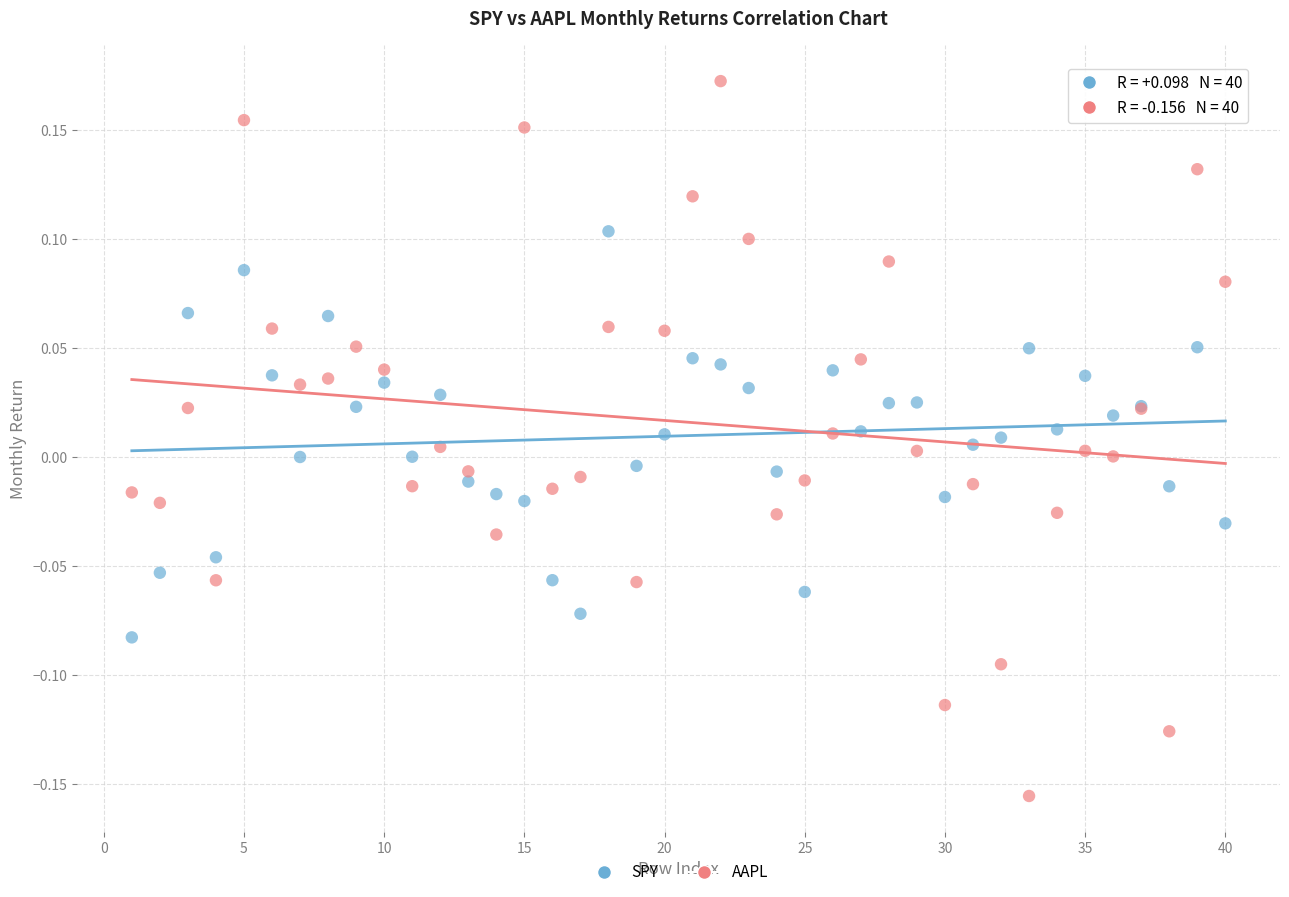

Which series reaches the minimum Y coordinate?

AAPL